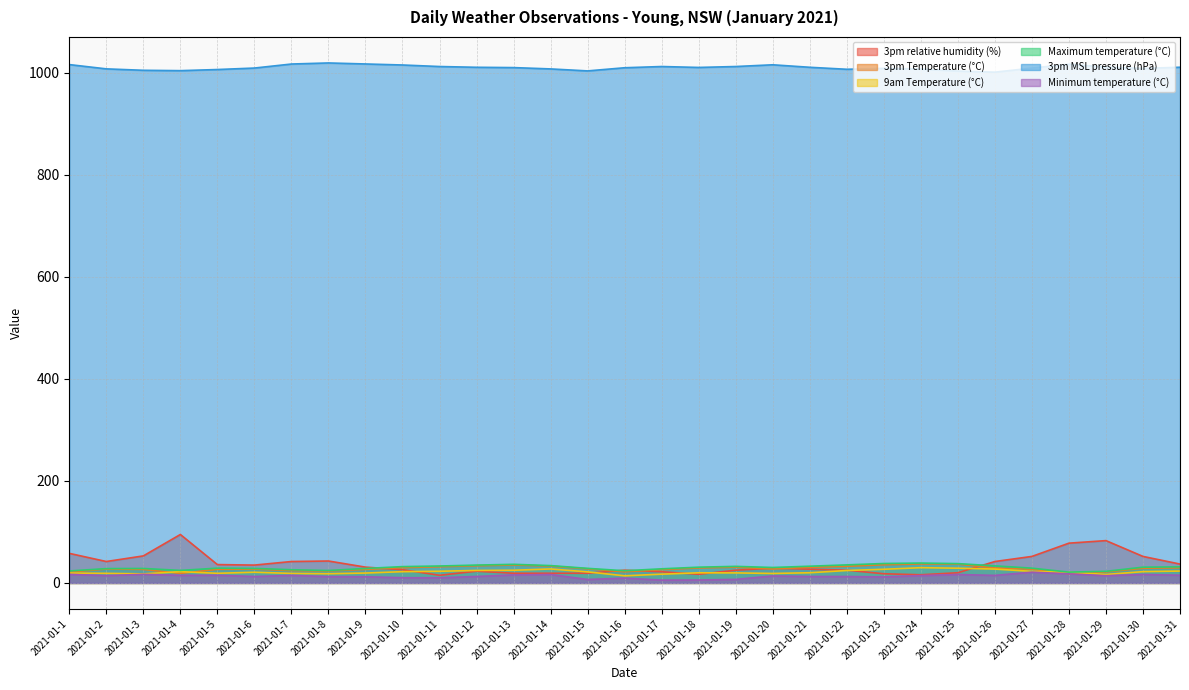

True or false: 9am Temperature (°C) has more than 0 interior local peaks.

True